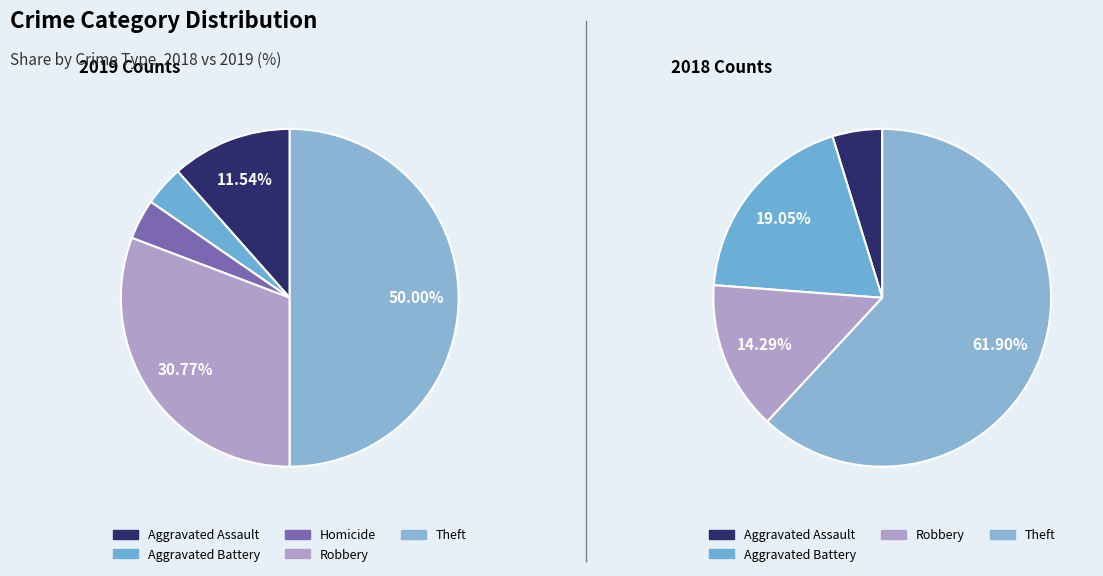

True or false: Aggravated Assault accounts for 26% of the total.

False